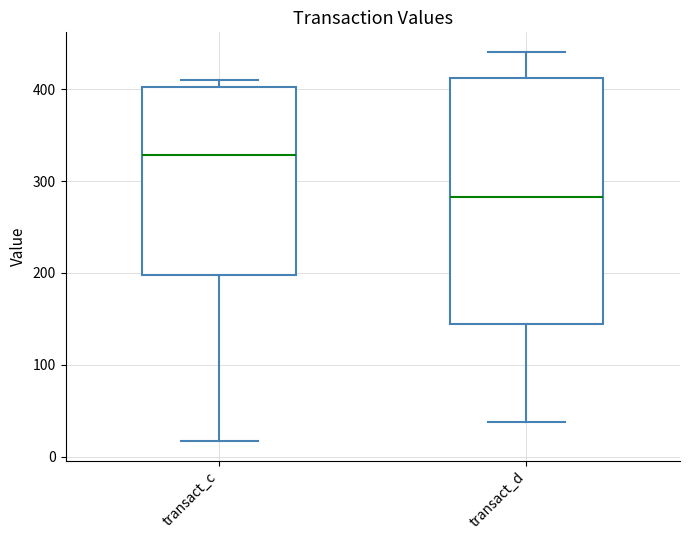

Which box has the lowest median line?

transact_d